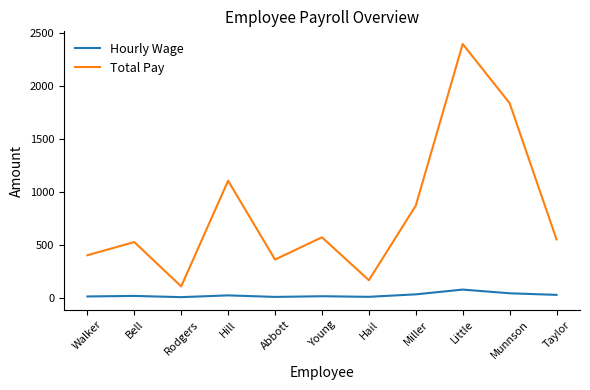

Is the value of Total Pay at Taylor greater than the value of Hourly Wage at Hill?

Yes